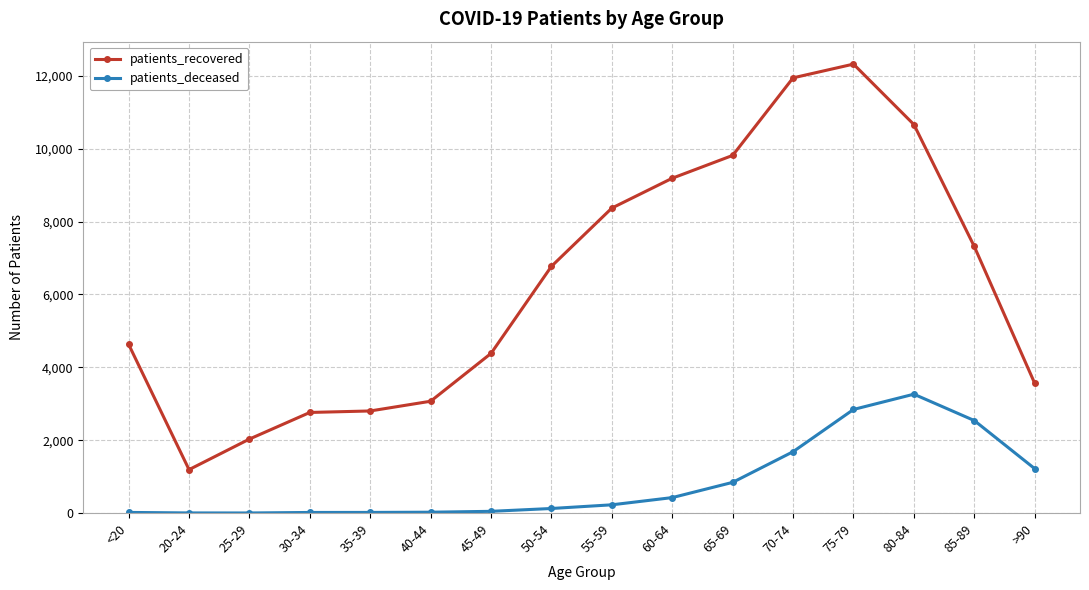

At how many categories does at least one series exceed 3193?

11